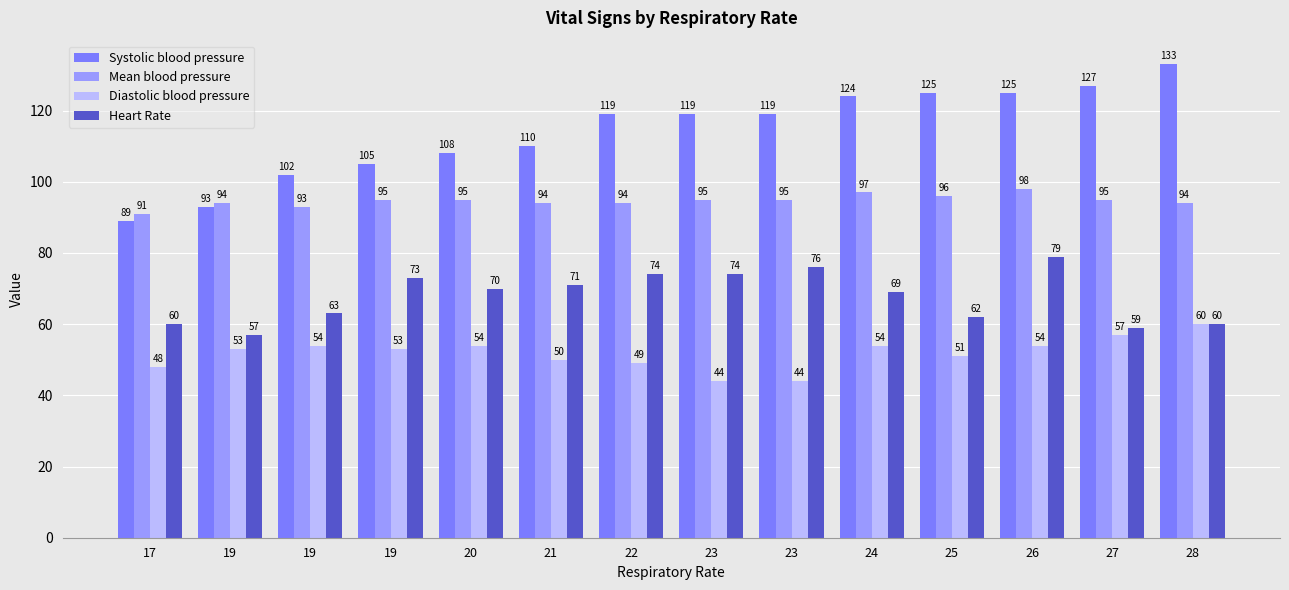

How many bars are there in total?

56